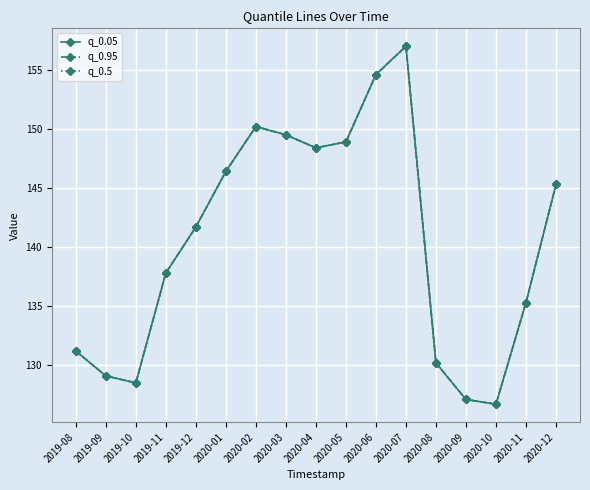

Where is q_0.95 nearest to the value 141?

2019-12